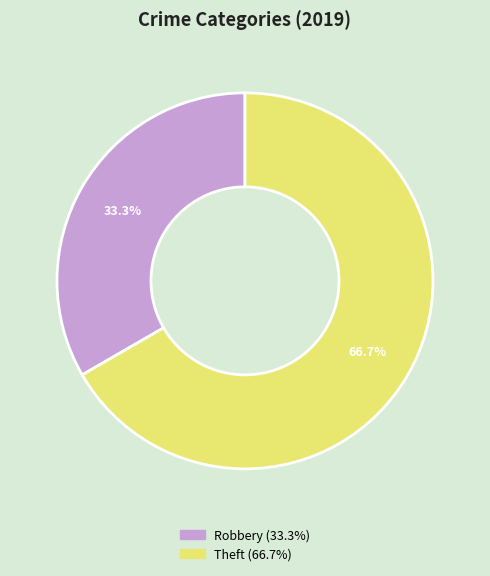

True or false: Robbery accounts for 33% of the total.

True